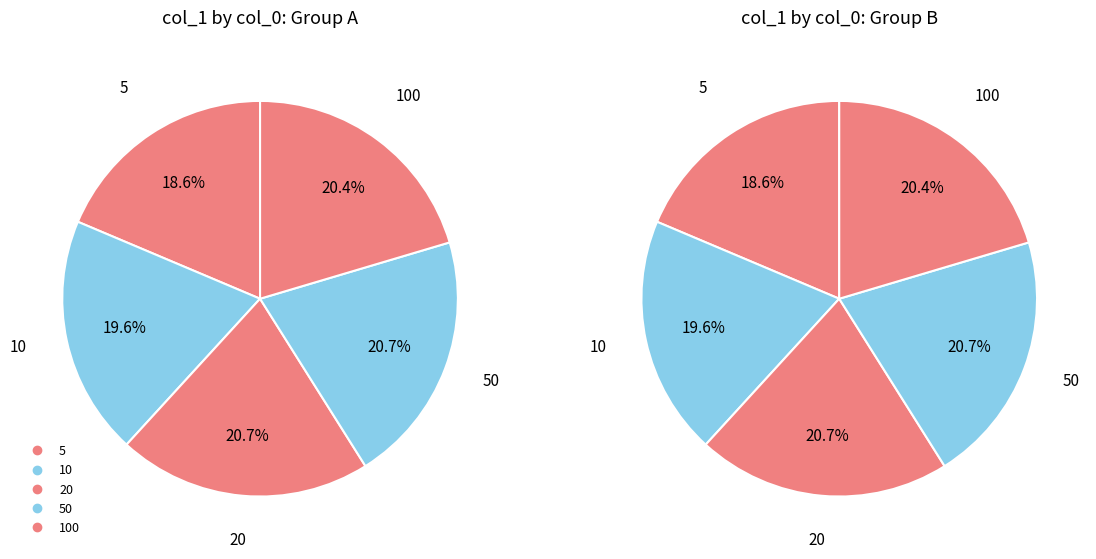

Is it true that 20 is 35% of the pie?

False